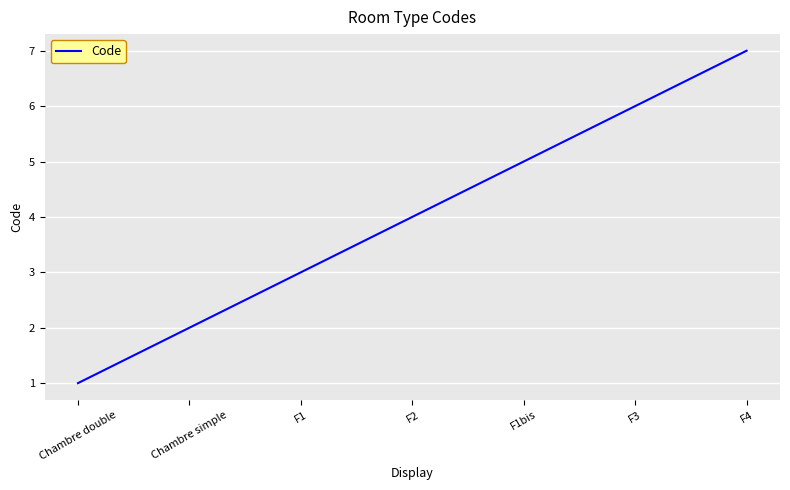

List the labels in order of value, largest first.

F4, F3, F1bis, F2, F1, Chambre simple, Chambre double